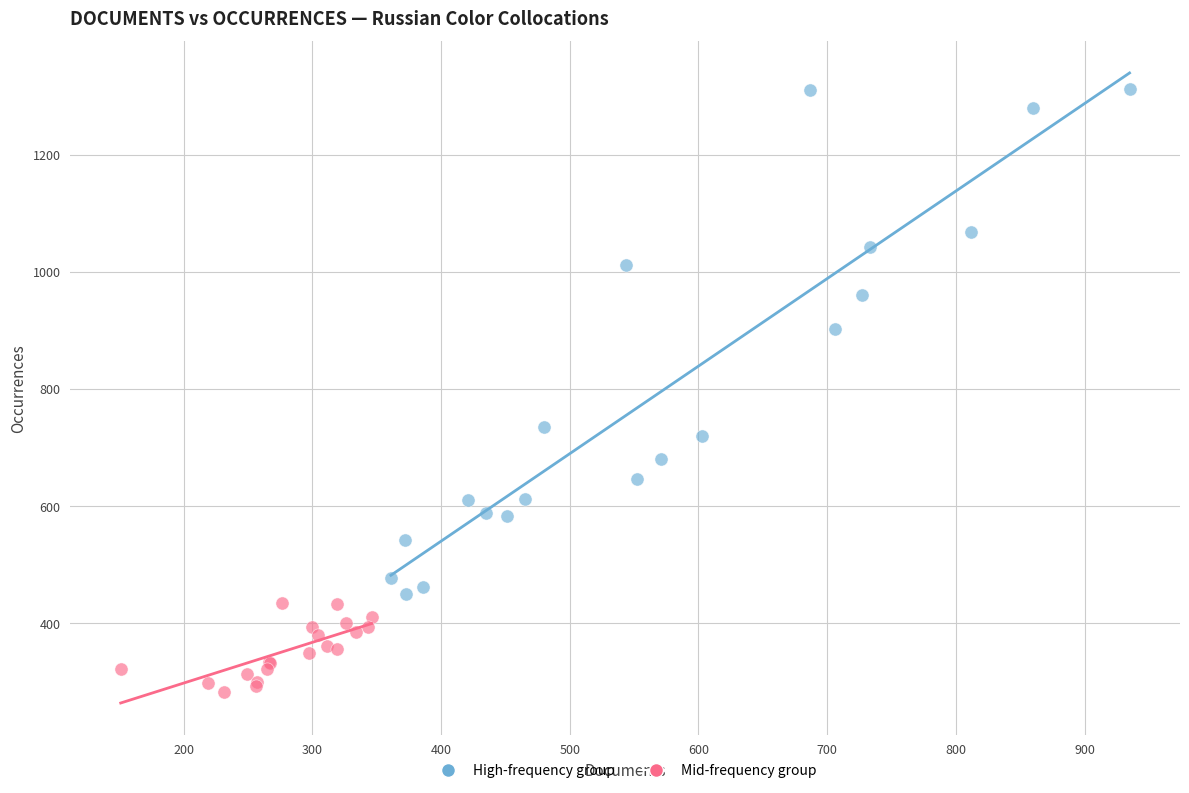

Which series has the widest spread of Y values?

High-frequency group